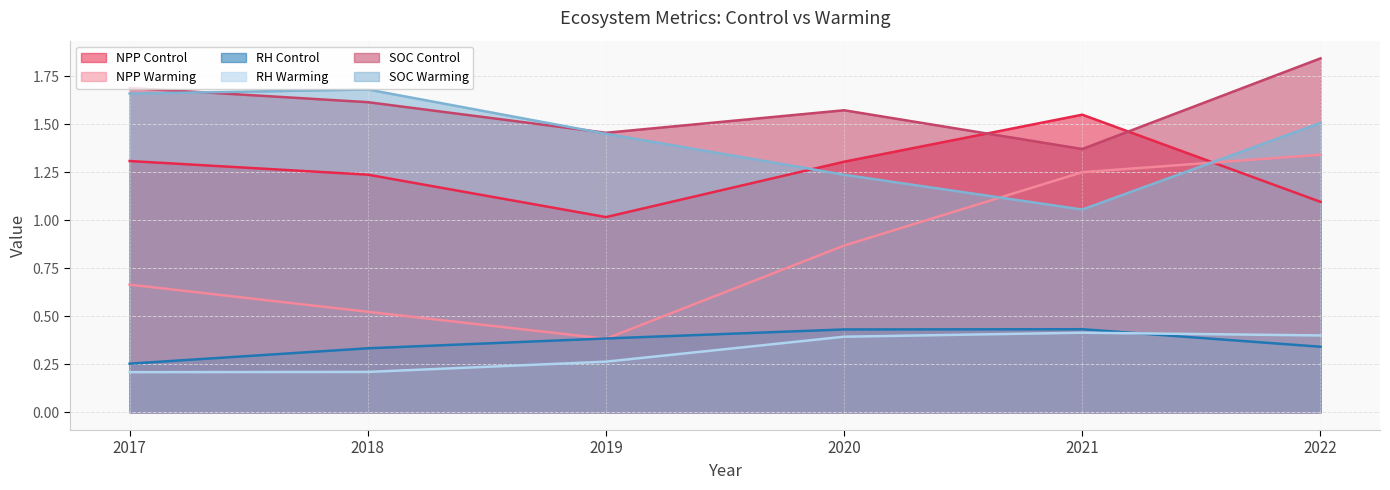

What is the difference between the RH Control values at 2017 and 2018?

0.1